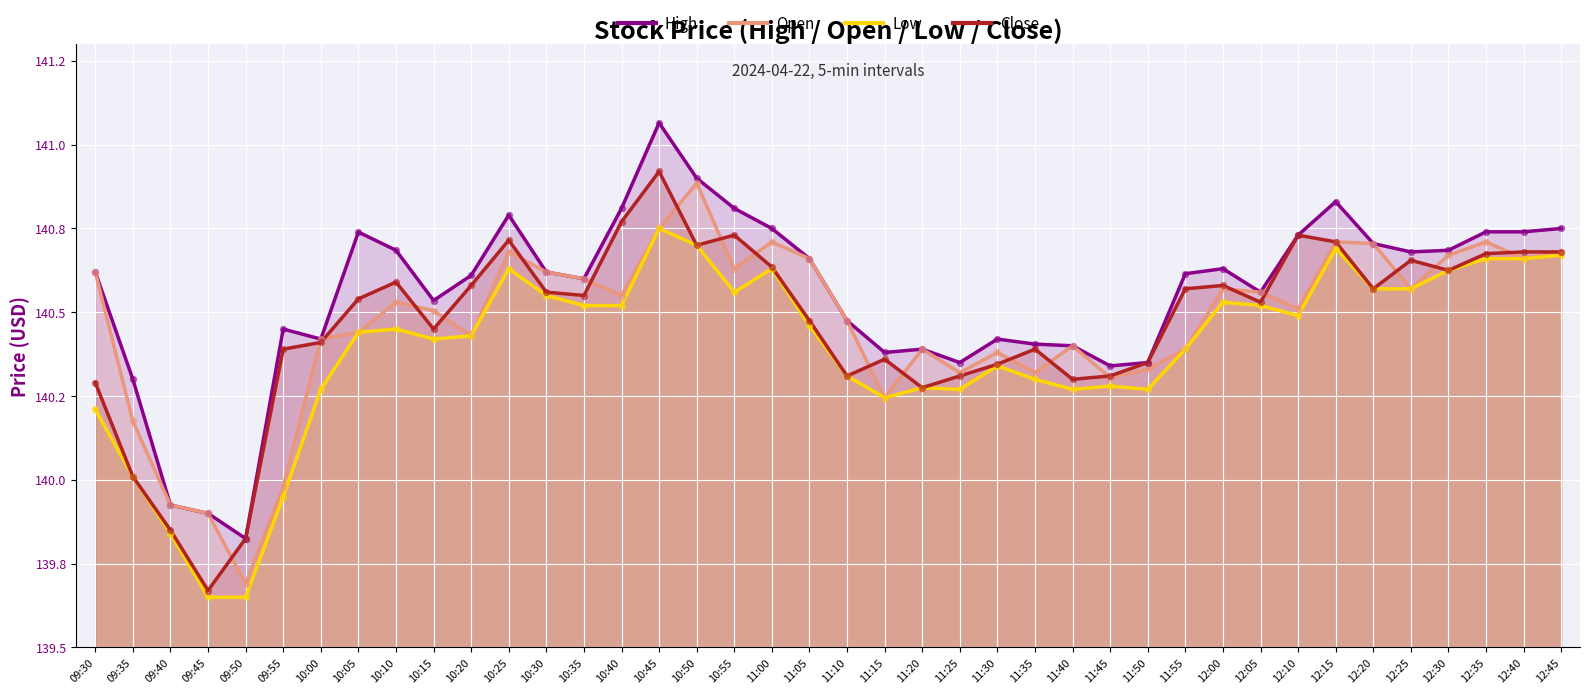

Is the value of Close at 09:50 greater than the value of Low at 10:50?

No